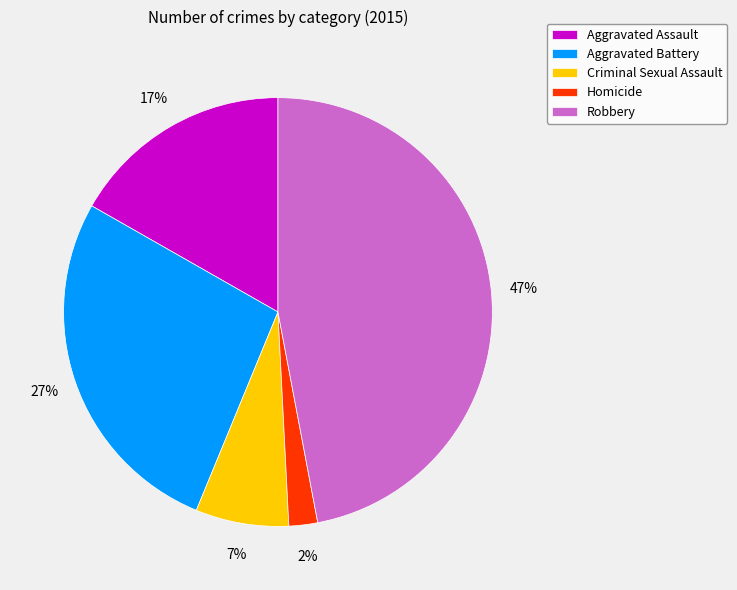

Is there any slice that represents more than half of the pie?

No